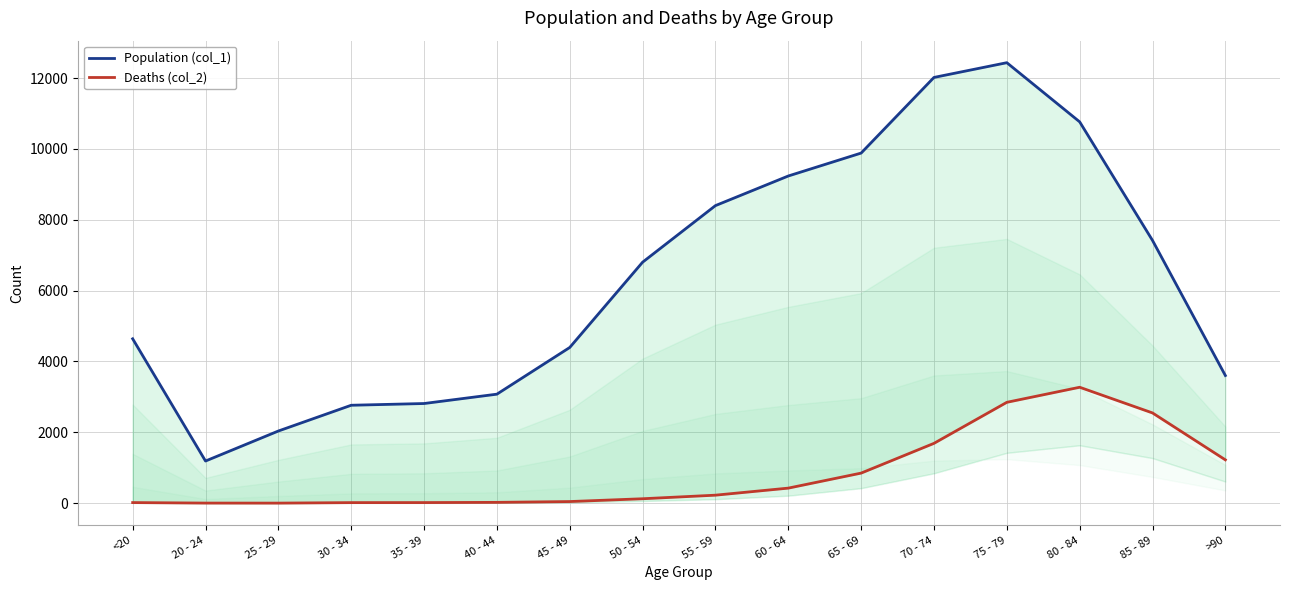

True or false: Population (col_1) and Deaths (col_2) cross at least once.

False